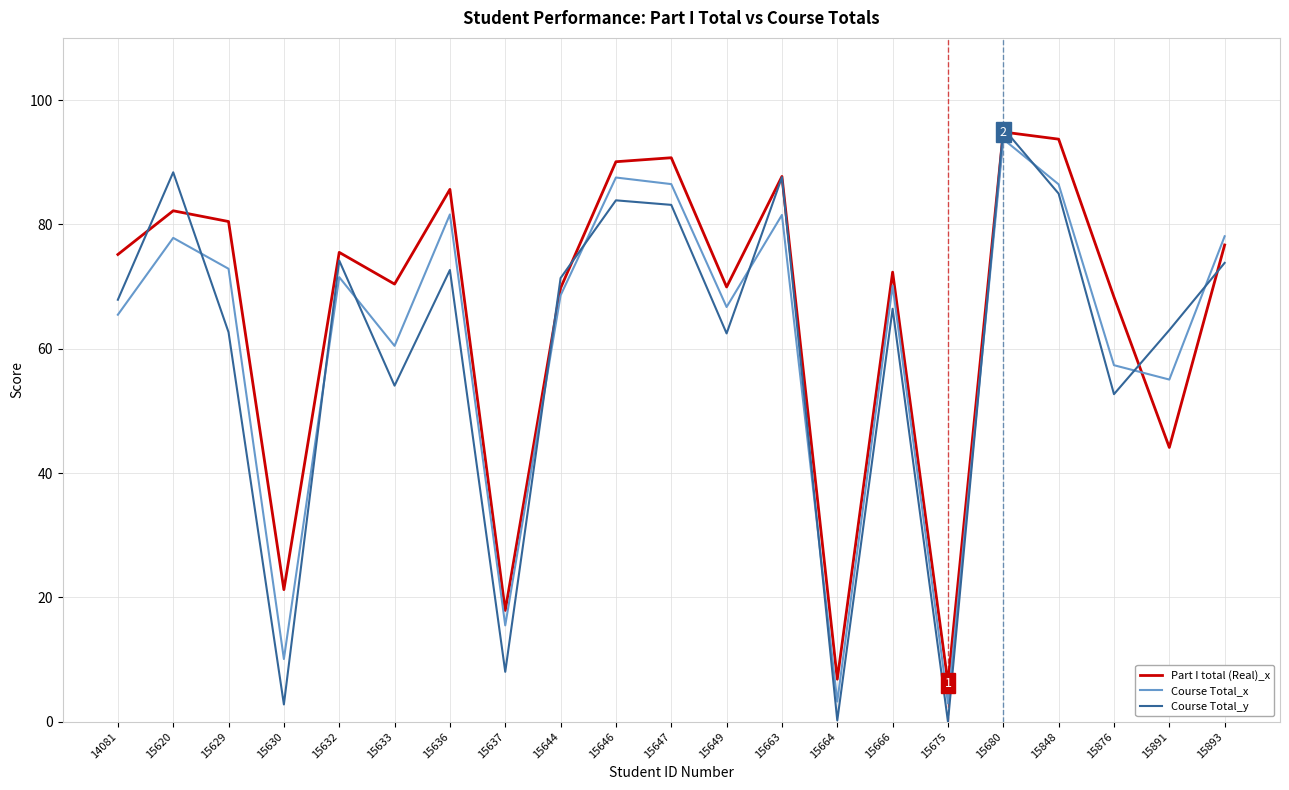

Where does the Part I total (Real)_x series first go above 75?

14081